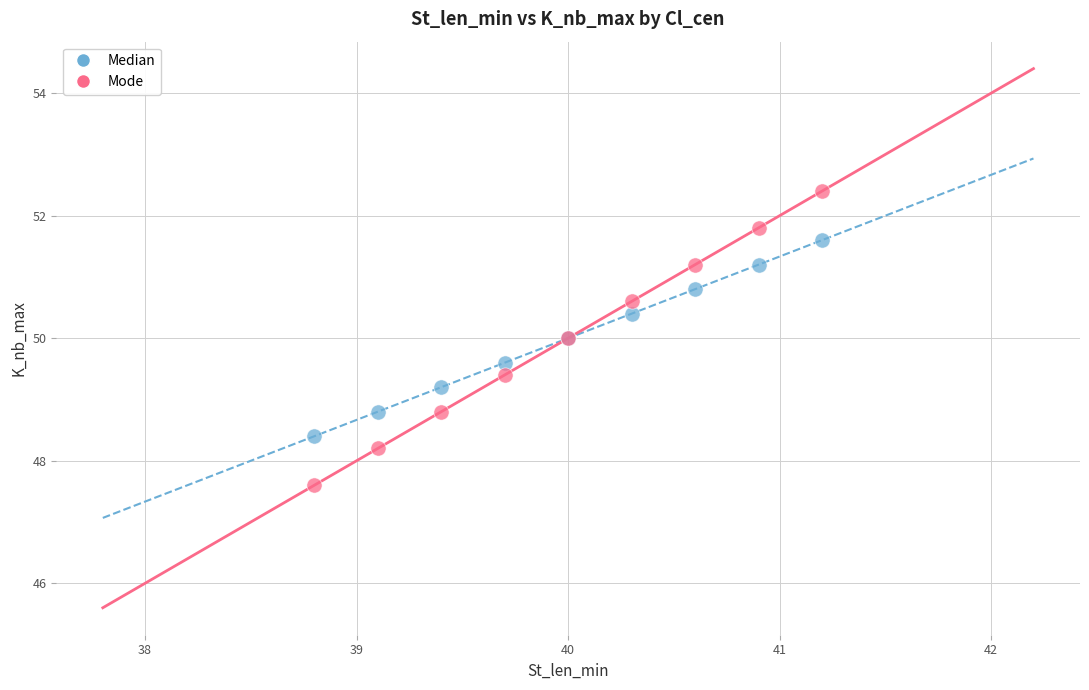

What is the X range (max minus min) for the scatter plot?

2.4